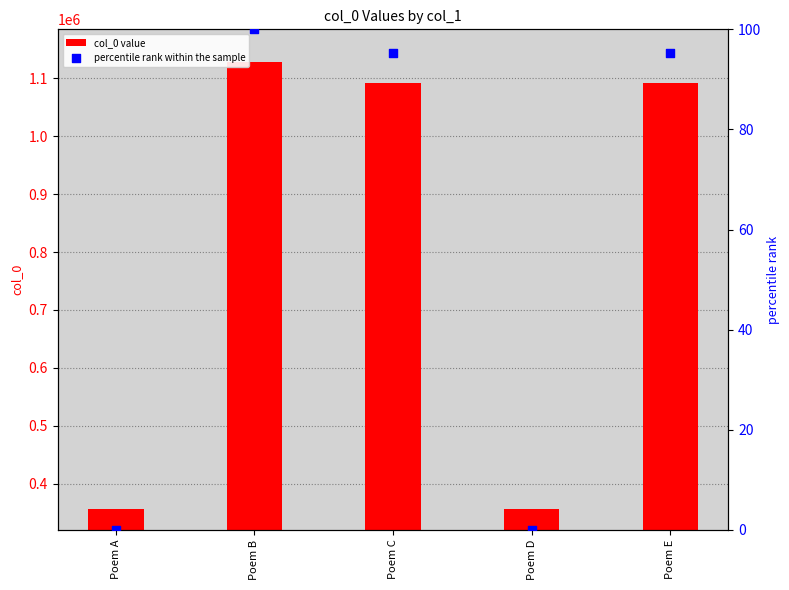

At which category is the sum across all series the highest?

Poem B